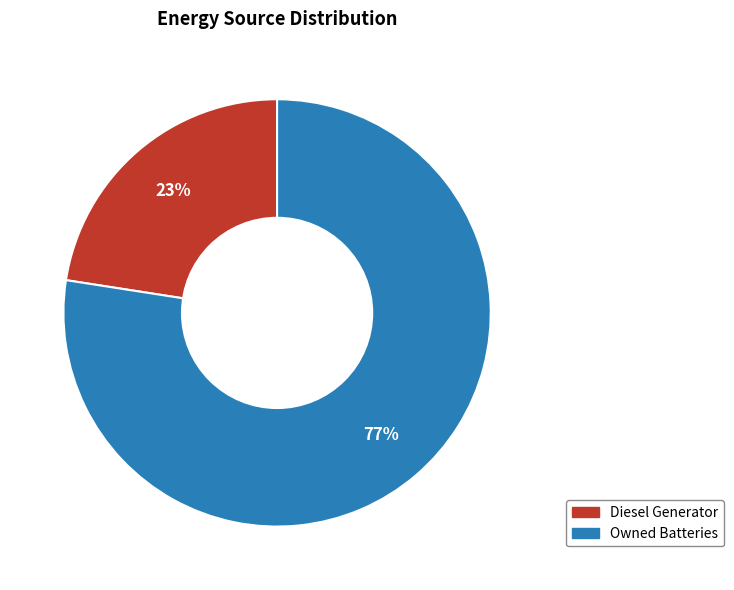

To the nearest percent, what is the average slice percentage?

50%